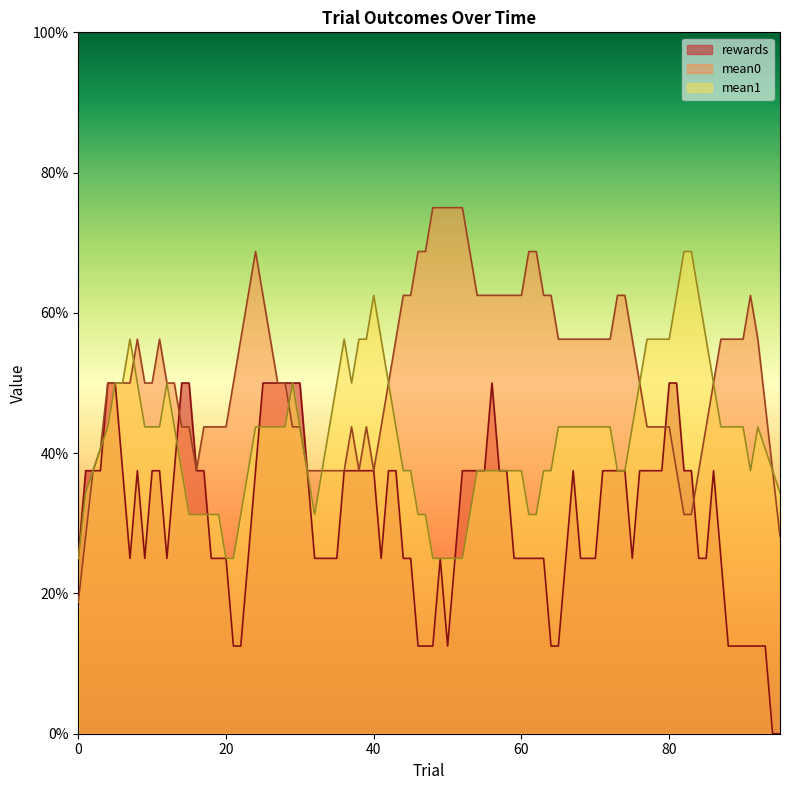

Is the value of mean0 at 9 greater than the value of reward1 at 14?

Yes